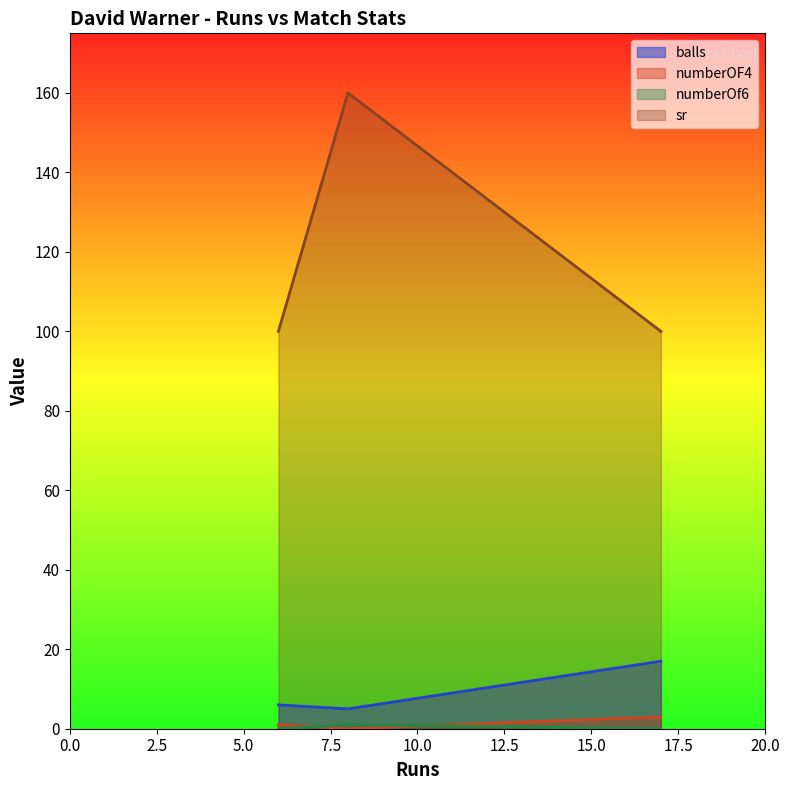

How many distinct data groups are displayed?

4